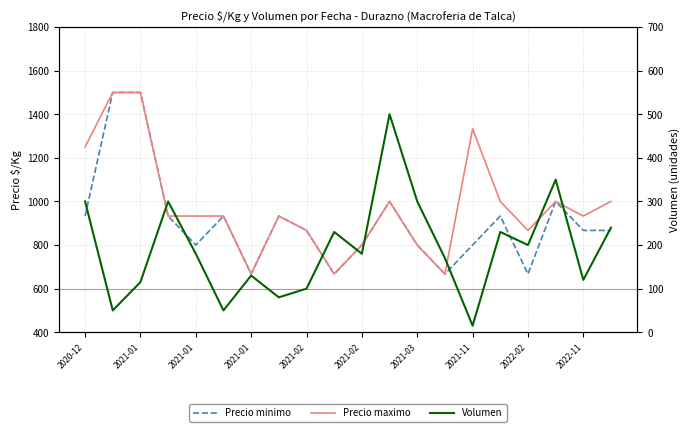

At how many categories does at least one series exceed 644?

20